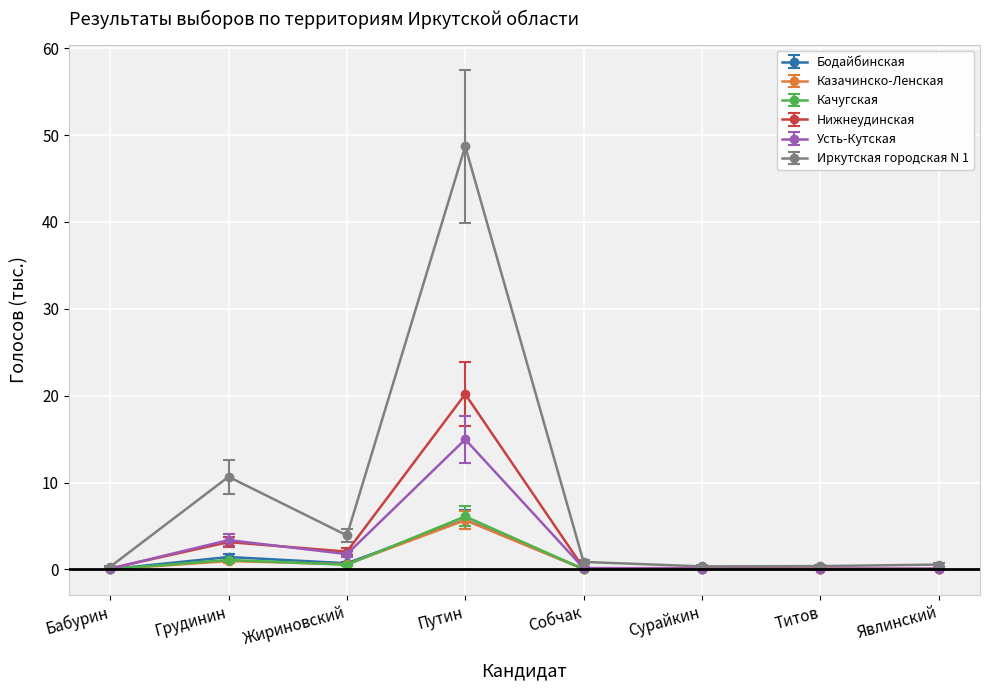

What is the label of the 3rd point from the right?

Сурайкин